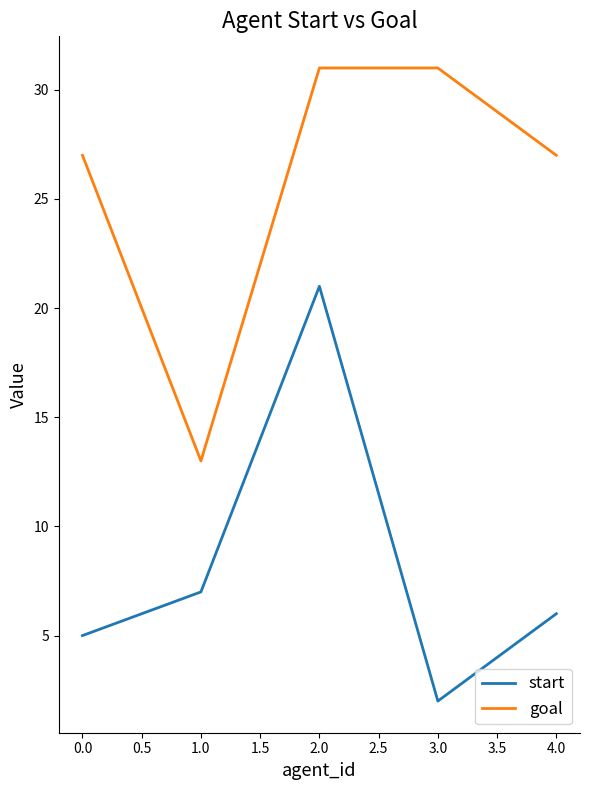

What is the average value of the goal series?

26